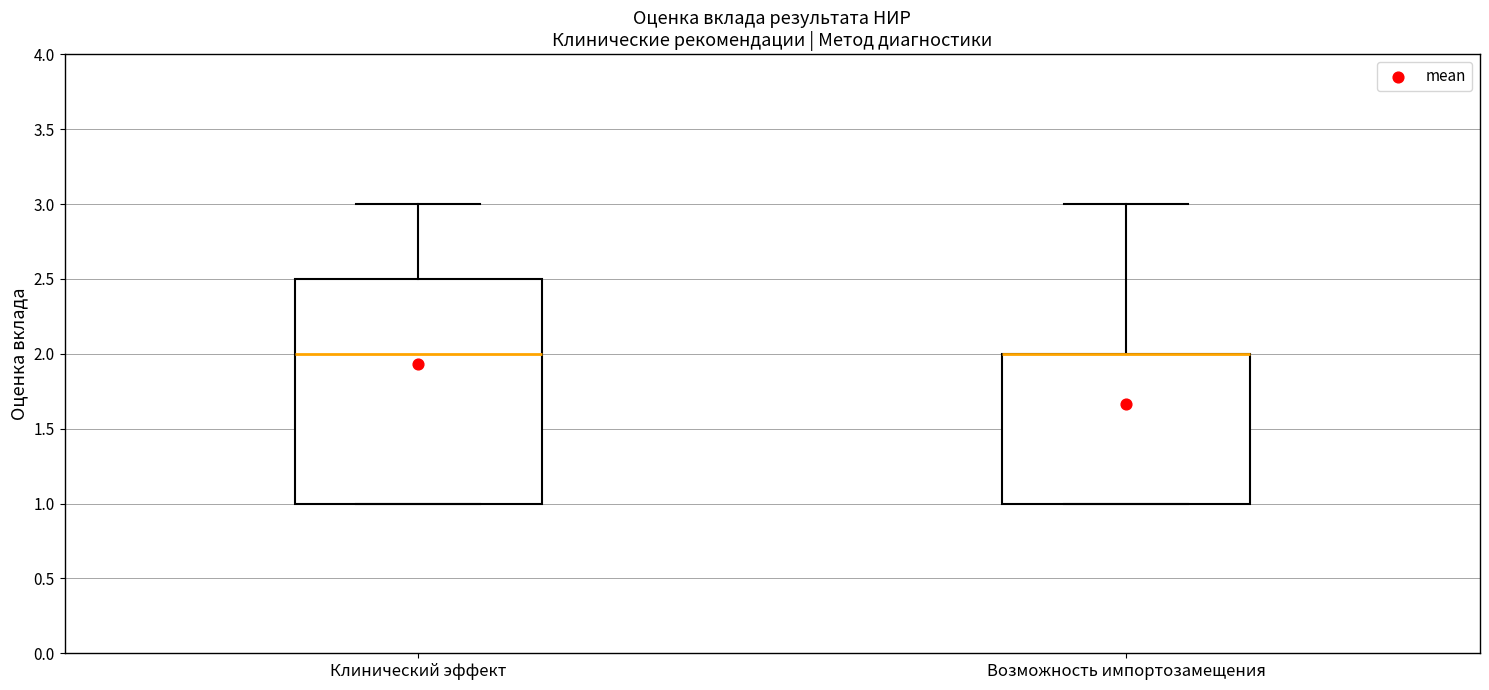

Reading left to right, read every box against the y-axis: the position of its median line, the range the box covers, and the ends of its whiskers. The values are not printed on the chart, so give them approximately, as read against the axis.

Клинический эффект: median 2.0, box 1.0 to 2.5, whiskers 1.0 to 3.0
Возможность импортозамещения: median 2.0 (drawn on the box's upper edge), box 1.0 to 2.0, whiskers 1.0 to 3.0